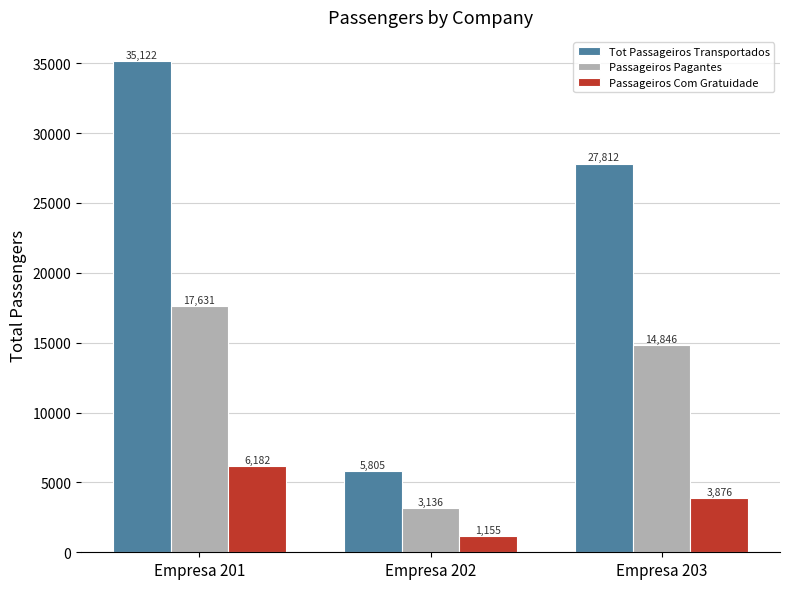

At Empresa 203, list the series in order from smallest to largest.

Passageiros Com Gratuidade, Passageiros Pagantes, Tot Passageiros Transportados